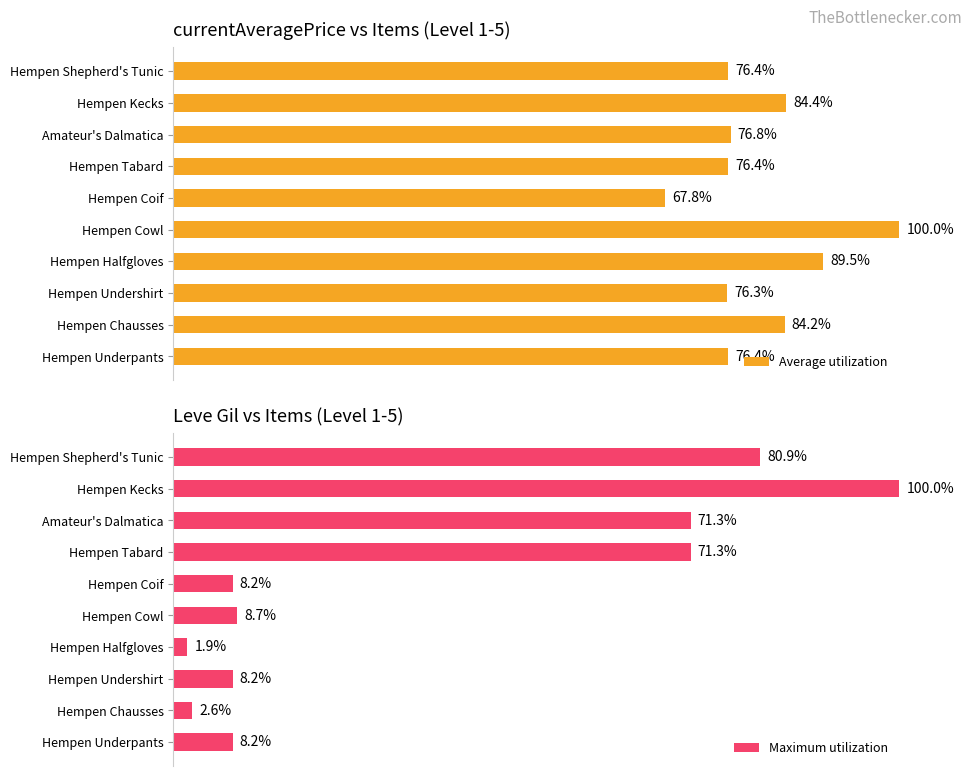

What is the difference between the second highest and minimum values in the Maximum utilization series?

79.0